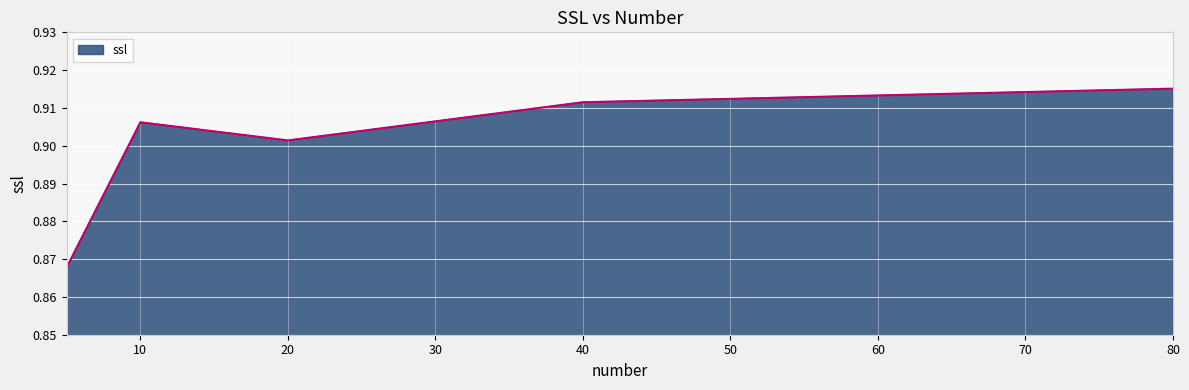

How many interior local peaks (higher than both neighbors) does the data have?

1